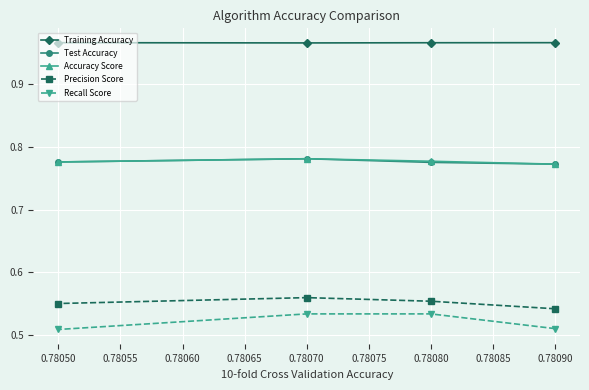

Is it true that Test Accuracy equals 1.1 at 0.78050?

False